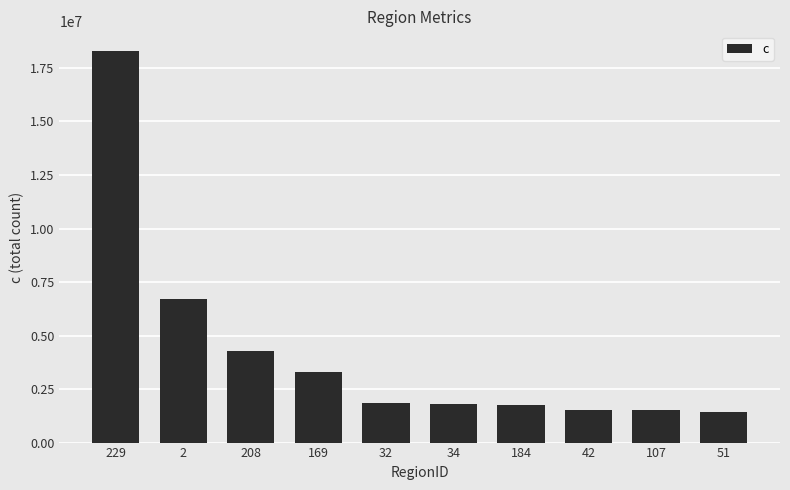

The value at 34 is 1792369. True or false?

True